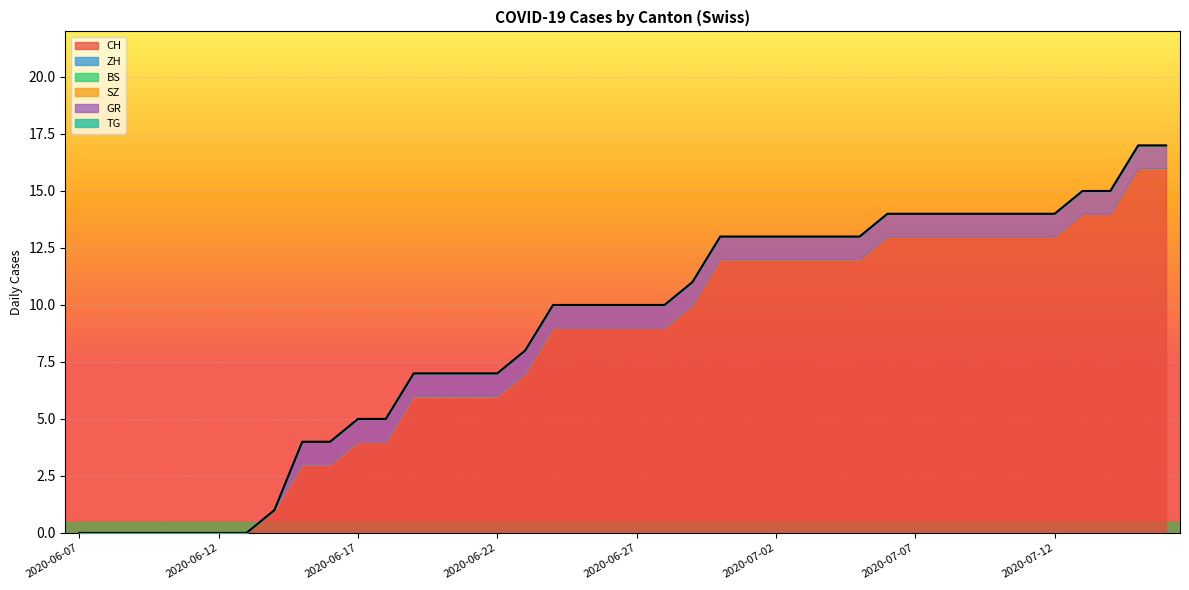

At which category is the sum across all series the highest?

2020-07-15